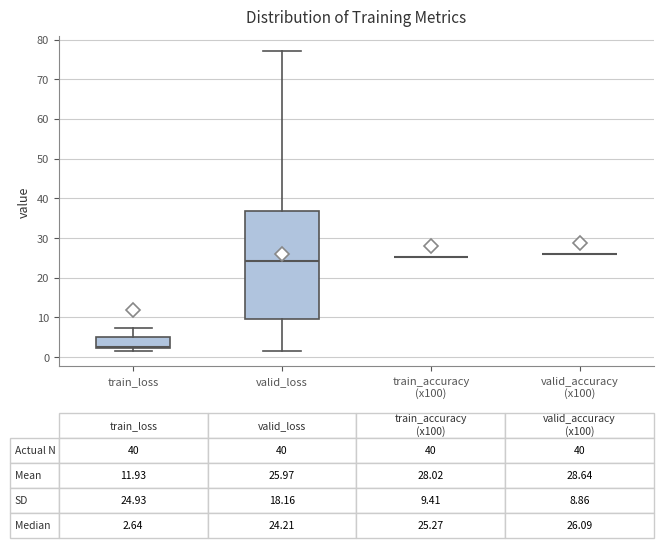

Comparing the boxes themselves (not the whiskers), which one is the tallest?

valid_loss